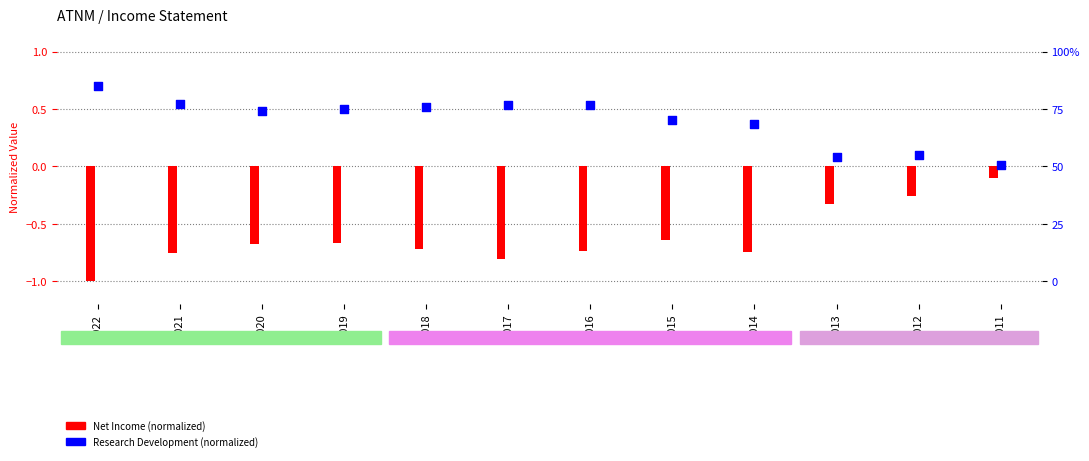

What is the total value across all series at 2020?

-0.2